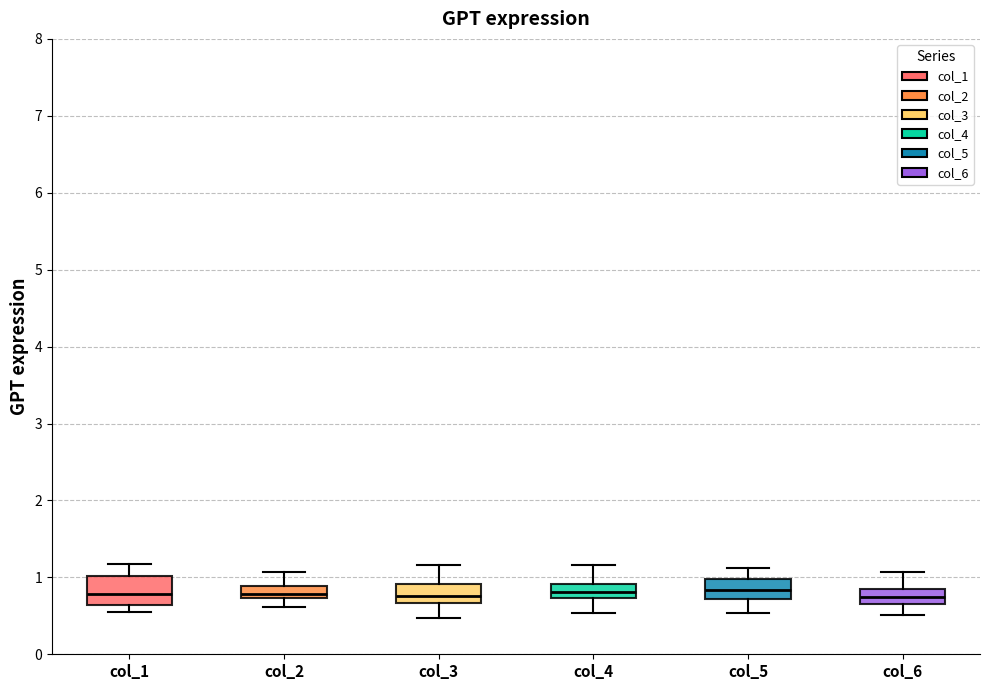

Which box is the tallest, from its lower edge to its upper edge?

col_1